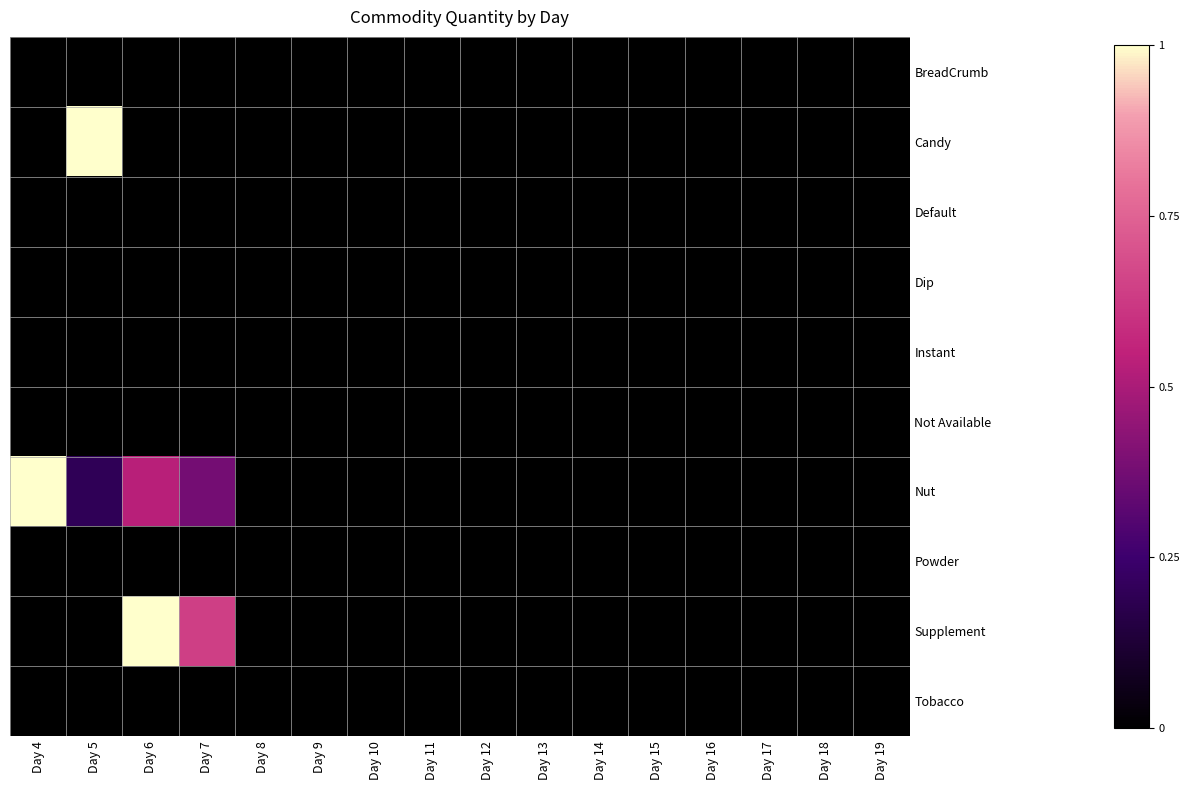

Reading left to right, what are all the values shown in this chart?

BreadCrumb: Day 4=0.0	Day 5=0.0	Day 6=0.0	Day 7=0.0	Day 8=0.0	Day 9=0.0	Day 10=0.0	Day 11=0.0	Day 12=0.0	Day 13=0.0	Day 14=0.0	Day 15=0.0	Day 16=0.0	Day 17=0.0	Day 18=0.0	Day 19=0.0
Candy: Day 4=0.0	Day 5=1.0	Day 6=0.0	Day 7=0.0	Day 8=0.0	Day 9=0.0	Day 10=0.0	Day 11=0.0	Day 12=0.0	Day 13=0.0	Day 14=0.0	Day 15=0.0	Day 16=0.0	Day 17=0.0	Day 18=0.0	Day 19=0.0
Default: Day 4=0.0	Day 5=0.0	Day 6=0.0	Day 7=0.0	Day 8=0.0	Day 9=0.0	Day 10=0.0	Day 11=0.0	Day 12=0.0	Day 13=0.0	Day 14=0.0	Day 15=0.0	Day 16=0.0	Day 17=0.0	Day 18=0.0	Day 19=0.0
Dip: Day 4=0.0	Day 5=0.0	Day 6=0.0	Day 7=0.0	Day 8=0.0	Day 9=0.0	Day 10=0.0	Day 11=0.0	Day 12=0.0	Day 13=0.0	Day 14=0.0	Day 15=0.0	Day 16=0.0	Day 17=0.0	Day 18=0.0	Day 19=0.0
Instant: Day 4=0.0	Day 5=0.0	Day 6=0.0	Day 7=0.0	Day 8=0.0	Day 9=0.0	Day 10=0.0	Day 11=0.0	Day 12=0.0	Day 13=0.0	Day 14=0.0	Day 15=0.0	Day 16=0.0	Day 17=0.0	Day 18=0.0	Day 19=0.0
Not Available: Day 4=0.0	Day 5=0.0	Day 6=0.0	Day 7=0.0	Day 8=0.0	Day 9=0.0	Day 10=0.0	Day 11=0.0	Day 12=0.0	Day 13=0.0	Day 14=0.0	Day 15=0.0	Day 16=0.0	Day 17=0.0	Day 18=0.0	Day 19=0.0
Nut: Day 4=1.0	Day 5=0.2	Day 6=0.5	Day 7=0.4	Day 8=0.0	Day 9=0.0	Day 10=0.0	Day 11=0.0	Day 12=0.0	Day 13=0.0	Day 14=0.0	Day 15=0.0	Day 16=0.0	Day 17=0.0	Day 18=0.0	Day 19=0.0
Powder: Day 4=0.0	Day 5=0.0	Day 6=0.0	Day 7=0.0	Day 8=0.0	Day 9=0.0	Day 10=0.0	Day 11=0.0	Day 12=0.0	Day 13=0.0	Day 14=0.0	Day 15=0.0	Day 16=0.0	Day 17=0.0	Day 18=0.0	Day 19=0.0
Supplement: Day 4=0.0	Day 5=0.0	Day 6=1.0	Day 7=0.6	Day 8=0.0	Day 9=0.0	Day 10=0.0	Day 11=0.0	Day 12=0.0	Day 13=0.0	Day 14=0.0	Day 15=0.0	Day 16=0.0	Day 17=0.0	Day 18=0.0	Day 19=0.0
Tobacco: Day 4=0.0	Day 5=0.0	Day 6=0.0	Day 7=0.0	Day 8=0.0	Day 9=0.0	Day 10=0.0	Day 11=0.0	Day 12=0.0	Day 13=0.0	Day 14=0.0	Day 15=0.0	Day 16=0.0	Day 17=0.0	Day 18=0.0	Day 19=0.0